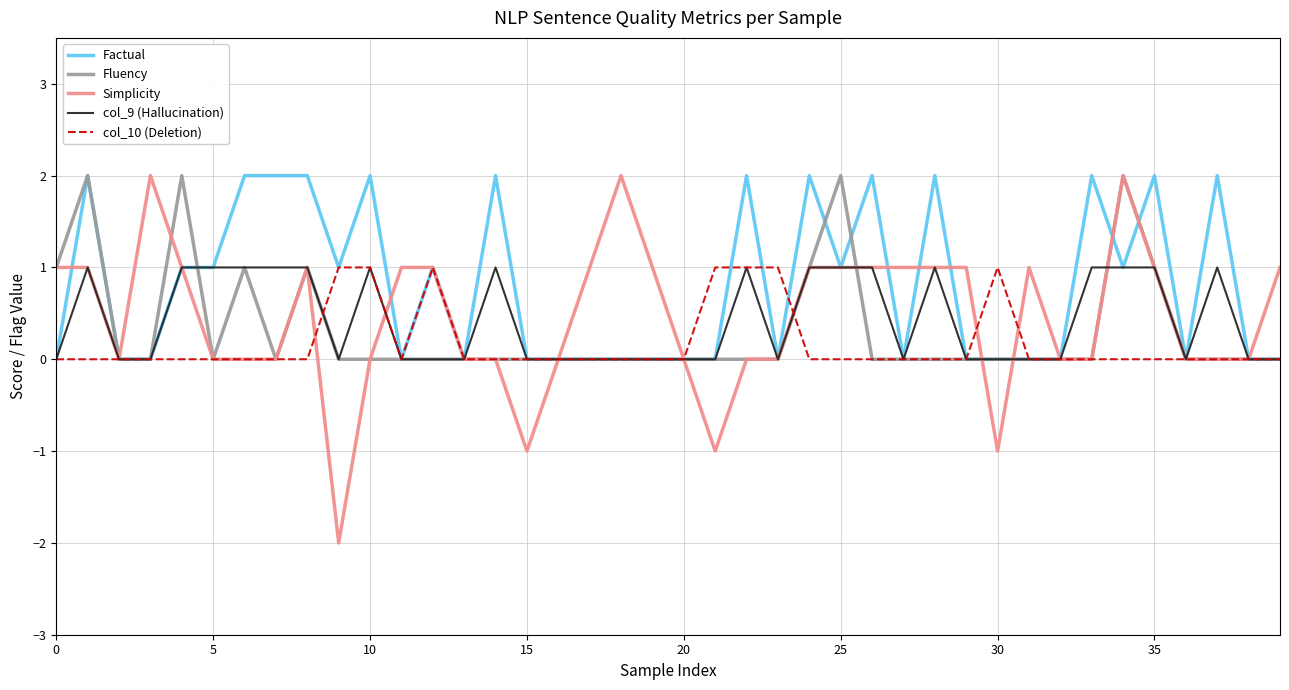

True or false: Simplicity and col_10 (Deletion) cross at least once.

True